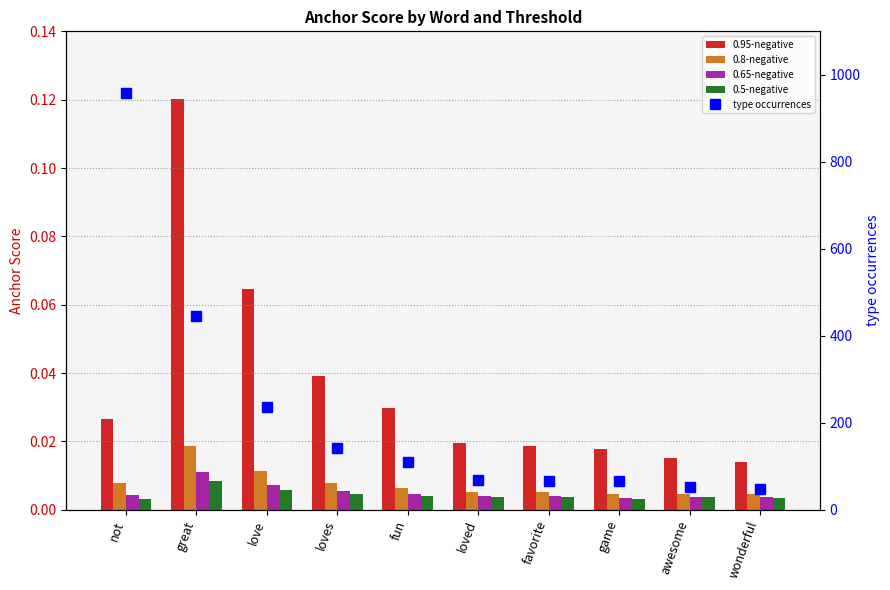

Reading left to right, transcribe all the data shown in this chart.

0.95-negative: 0.0	0.1	0.1	0.0	0.0	0.0	0.0	0.0	0.0	0.0
0.8-negative: 0.0	0.0	0.0	0.0	0.0	0.0	0.0	0.0	0.0	0.0
0.65-negative: 0.0	0.0	0.0	0.0	0.0	0.0	0.0	0.0	0.0	0.0
0.5-negative: 0.0	0.0	0.0	0.0	0.0	0.0	0.0	0.0	0.0	0.0
type occurrences: 958.0	445.0	237.0	142.0	110.0	69.0	65.0	66.0	52.0	48.0